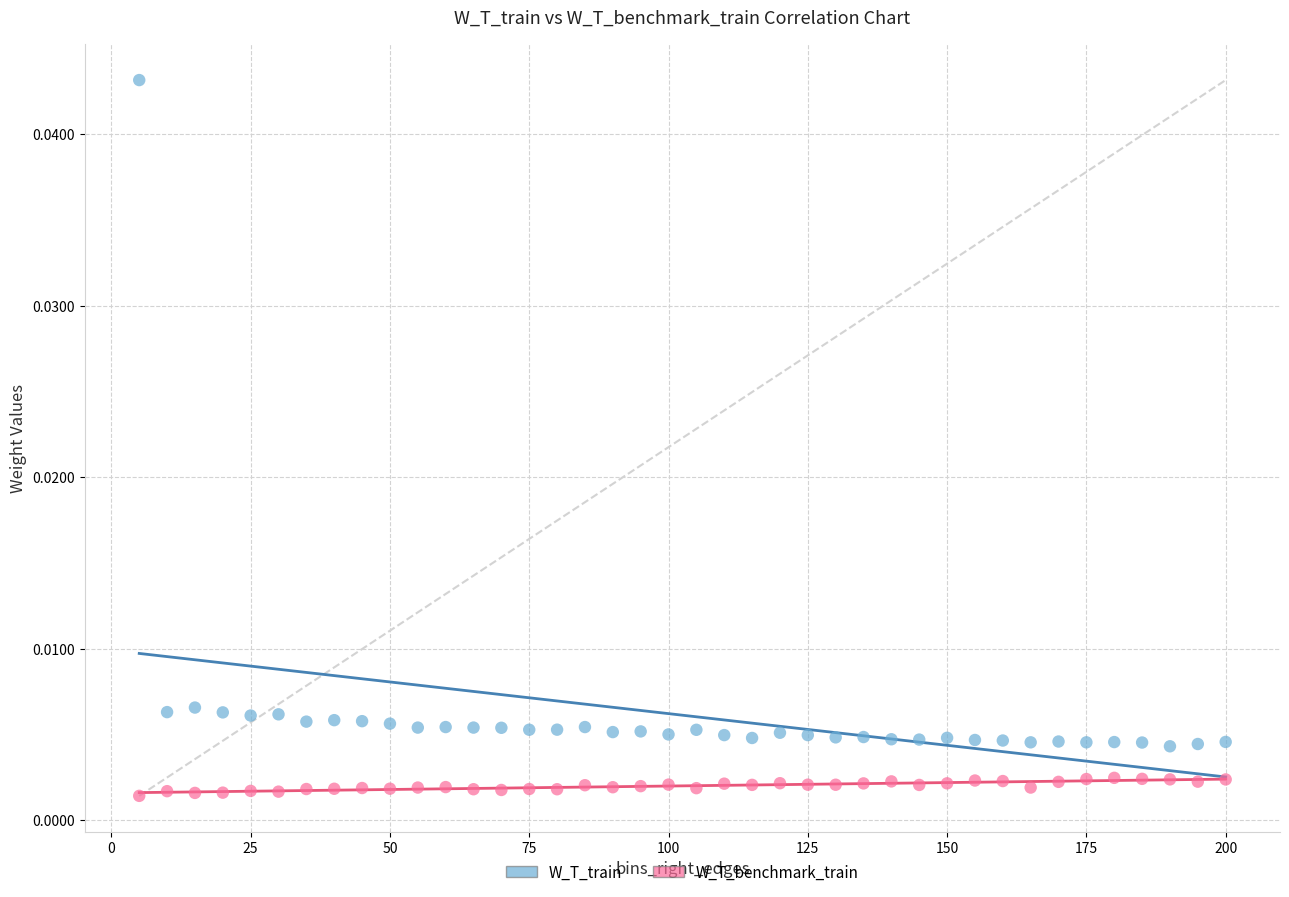

Across all data points, what is the range of X values (max minus min)?

195.0